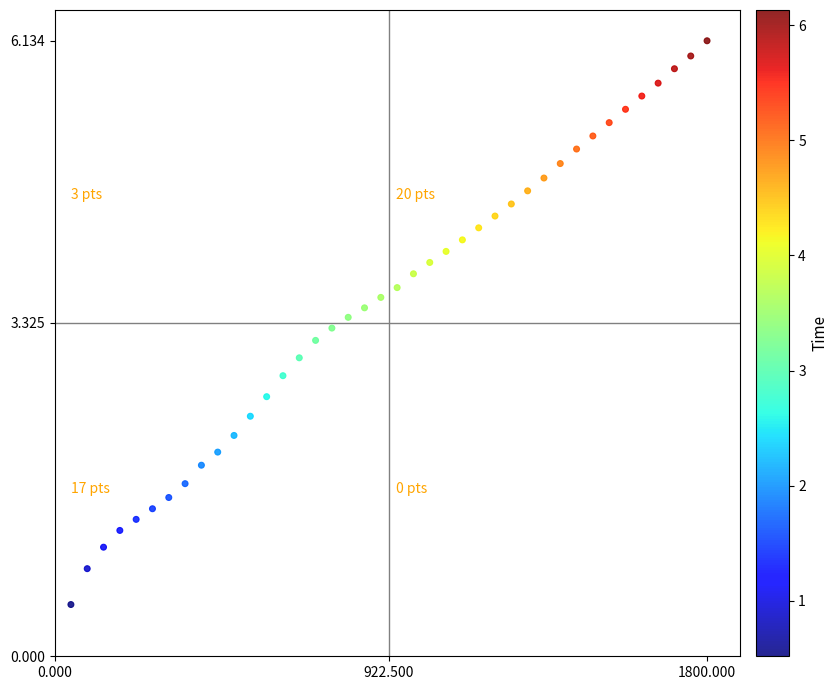

What is the range of X values (max minus min)?

1755.0